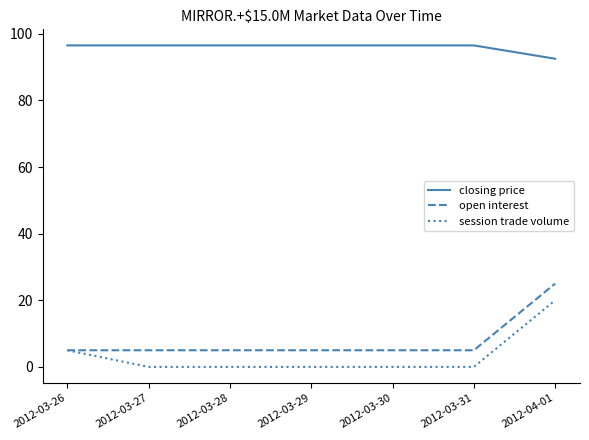

True or false: session trade volume and closing price intersect in this chart.

False